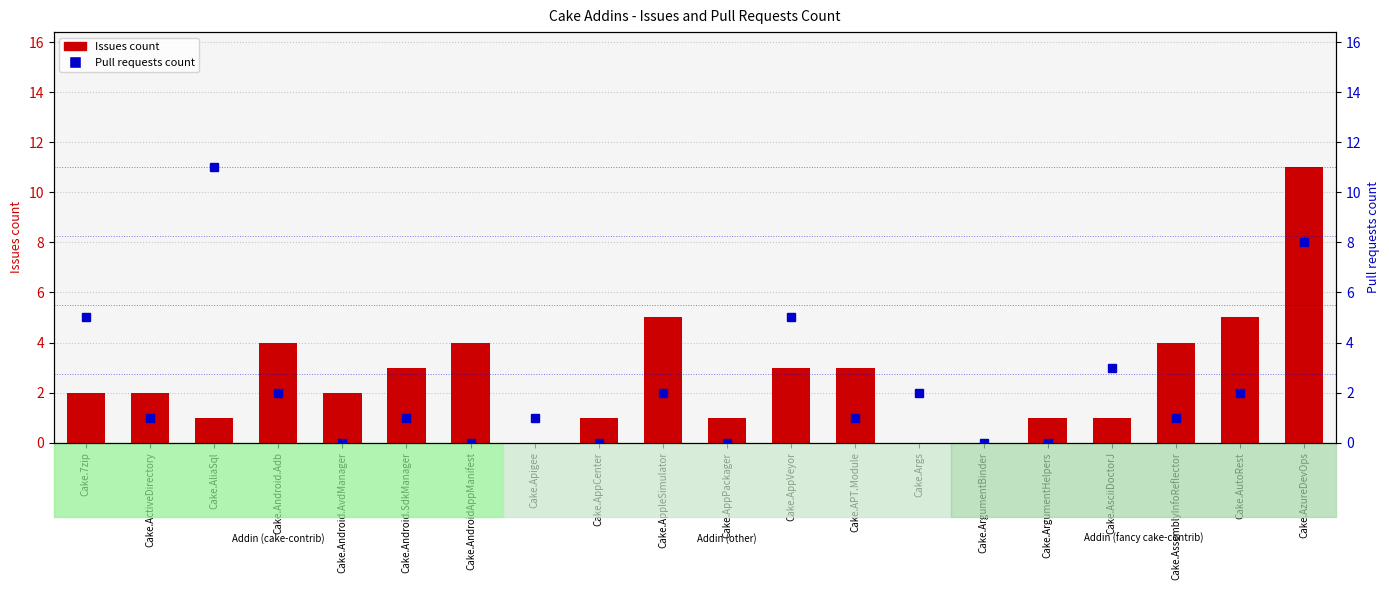

What is the label of the 8th bar from the left?

Cake.Apigee